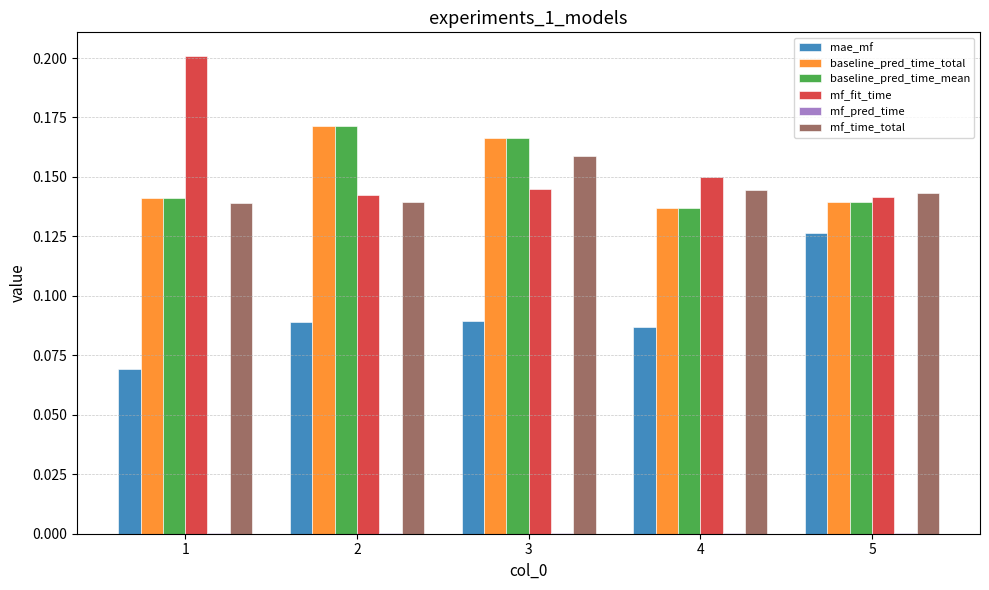

True or false: mf_time_total has a value of 0.3 at 3.

False